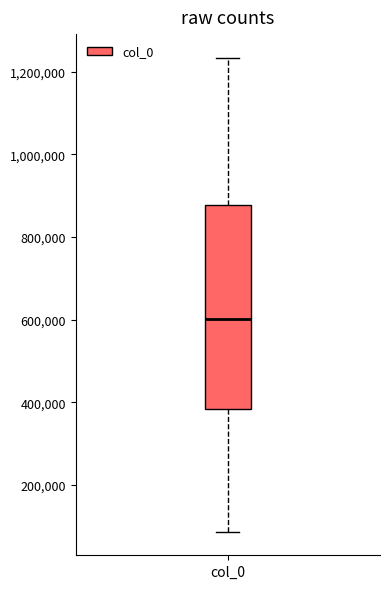

Where is the upper edge of the box for col_0 on the y-axis? The values are not printed on the chart, so give them approximately, as read against the axis.

880000